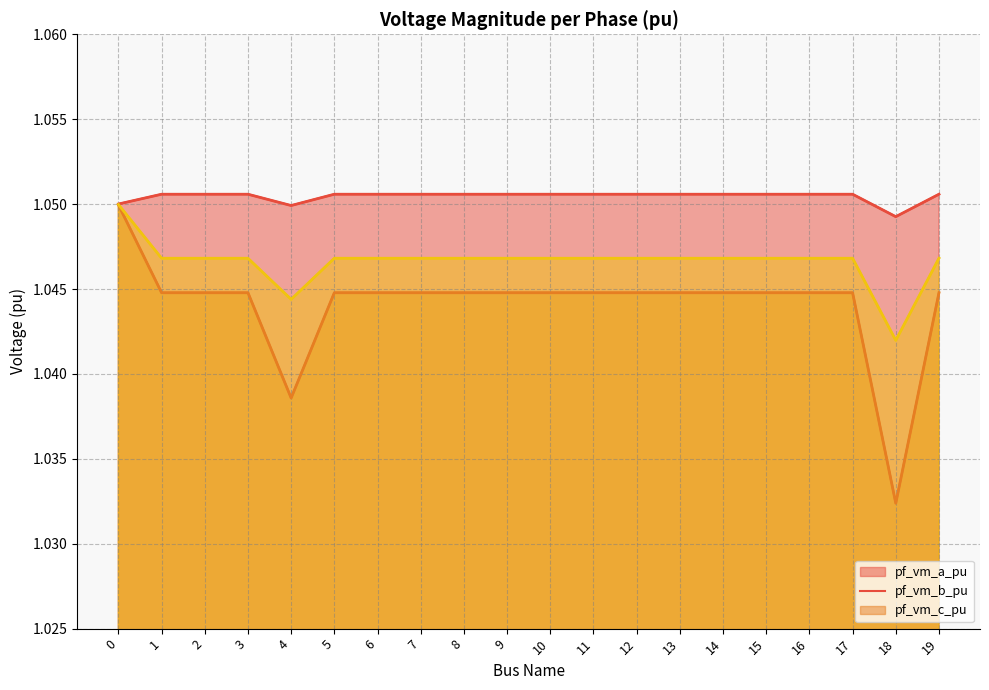

True or false: pf_vm_c_pu has more than 0 interior local peaks.

True